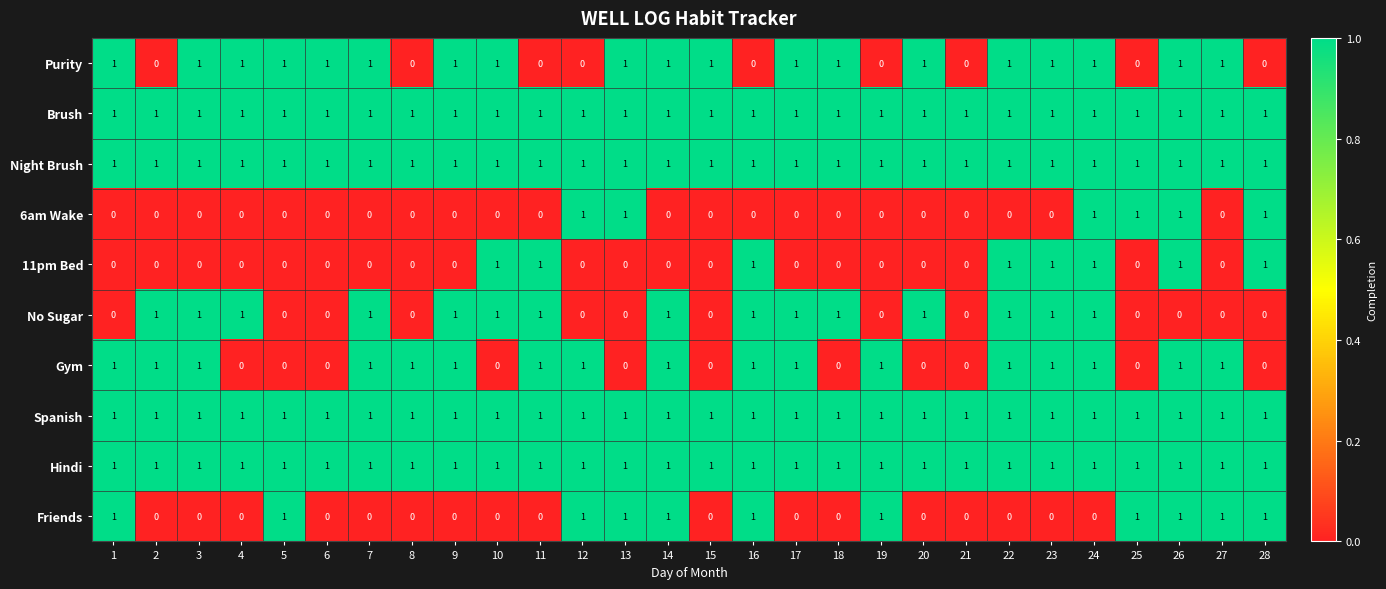

At how many categories does at least one series exceed 0?

28